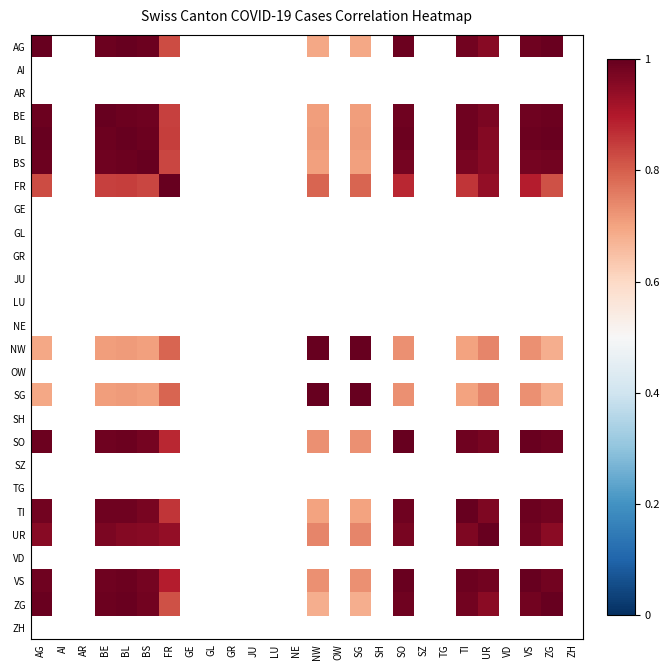

How many distinct data groups are displayed?

26